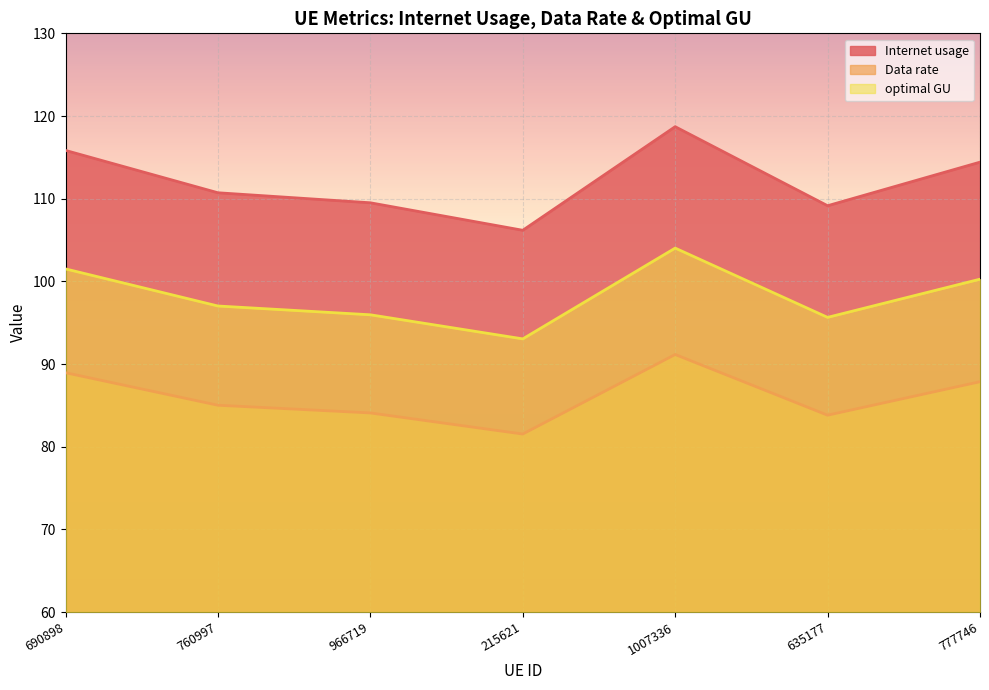

List the series in order of their overall mean, lowest first.

Data rate, optimal GU, Internet usage